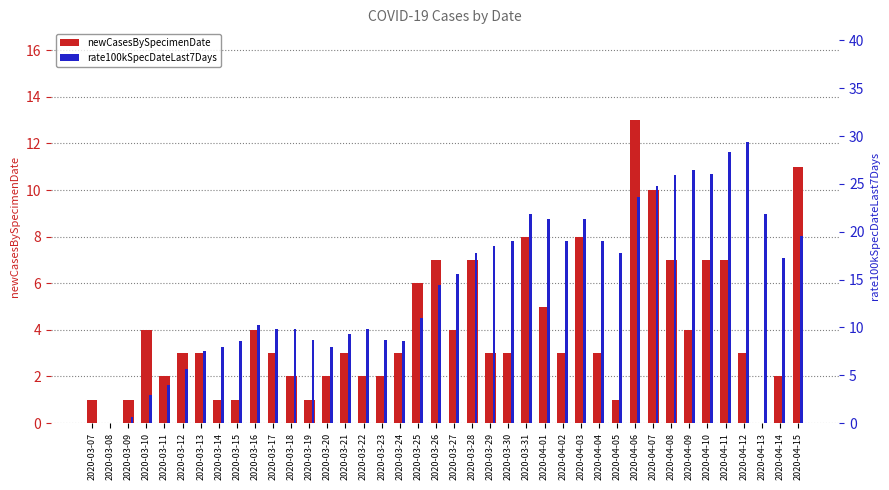

What is the maximum value shown in the chart?

29.4